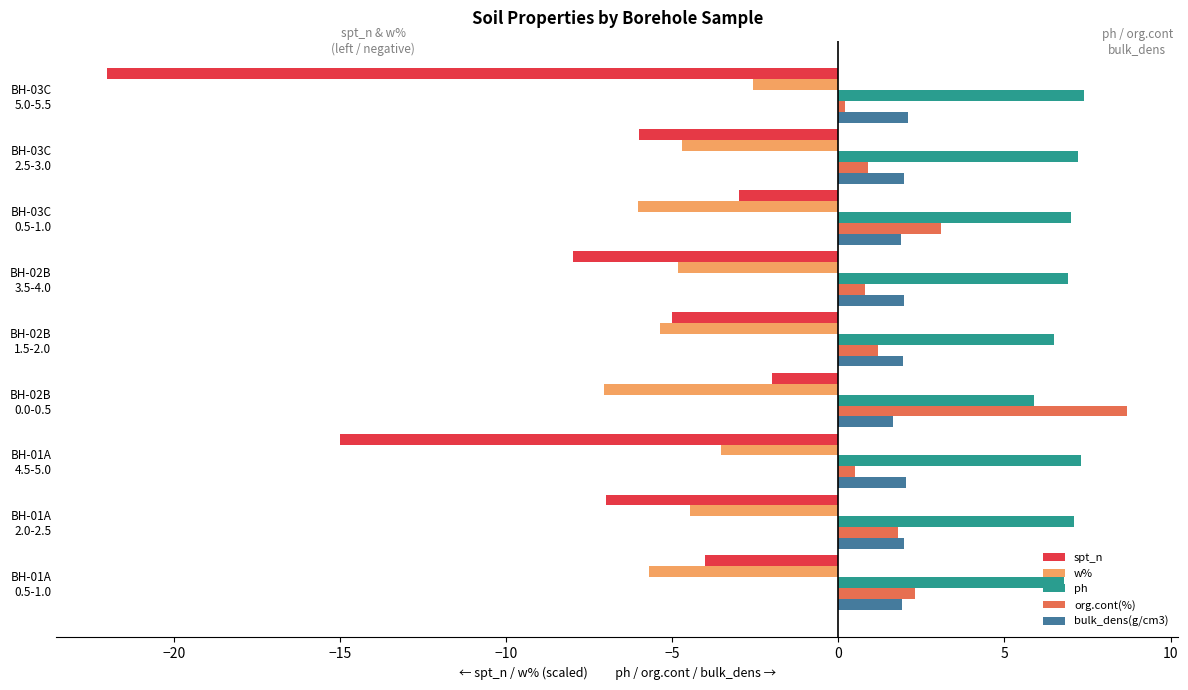

Which series has the widest spread of values?

spt_n